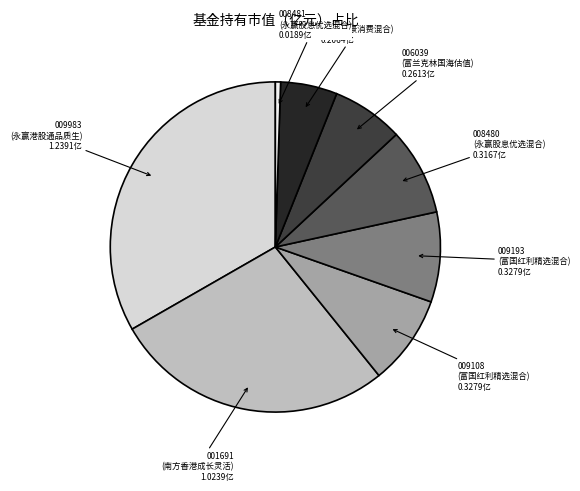

Is there a majority slice in this chart?

No